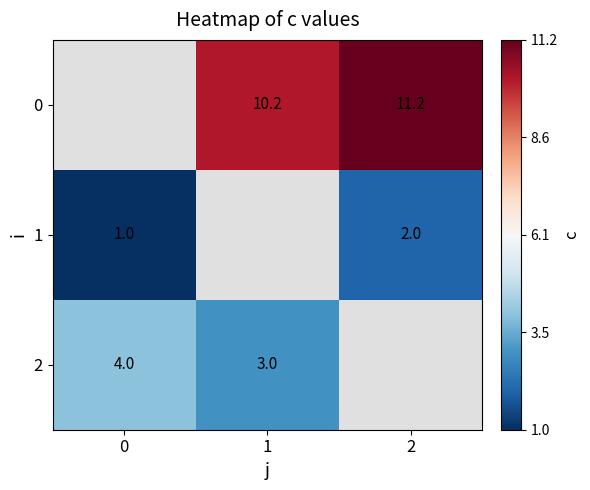

True or false: 2 has a value of 3.0 at 1.

True